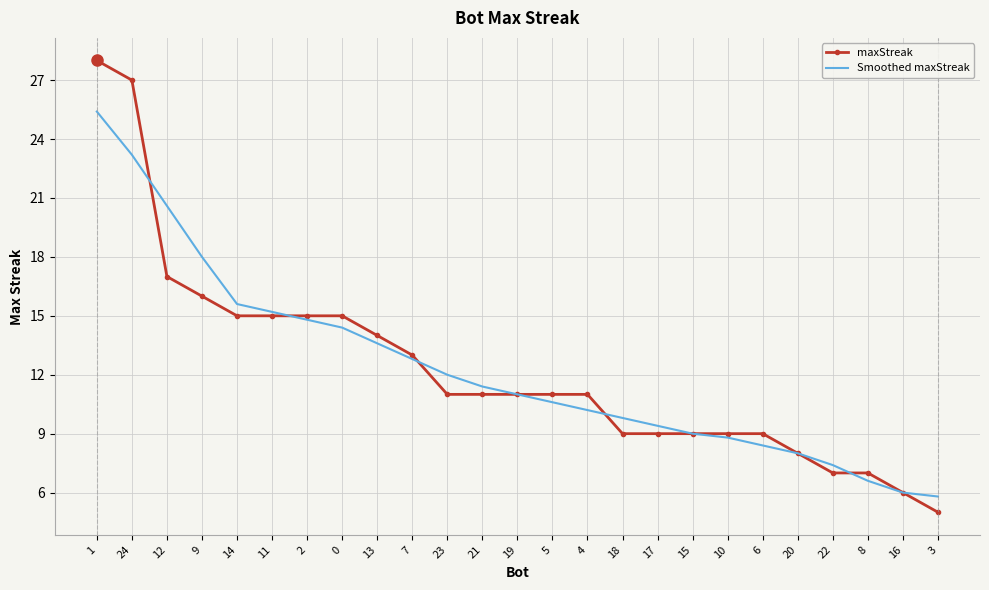

Which series changed the most between 21 and 6?

Smoothed maxStreak